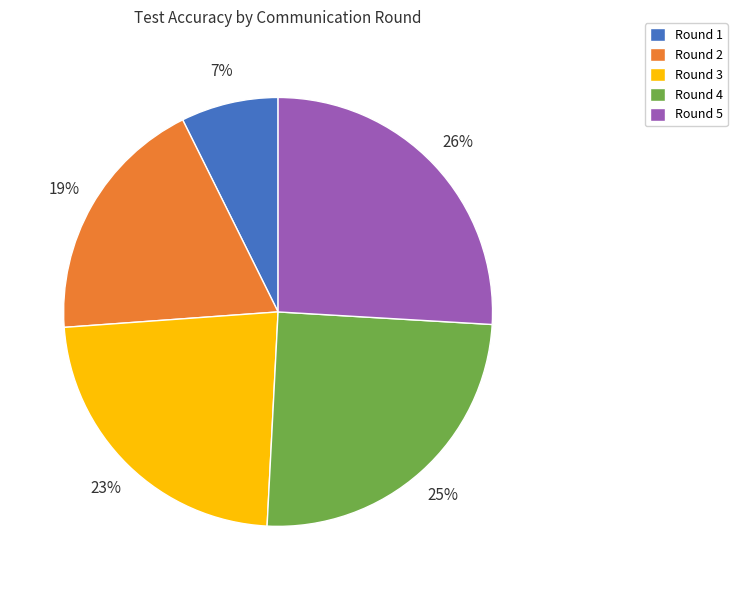

How many slices are in this pie chart?

5